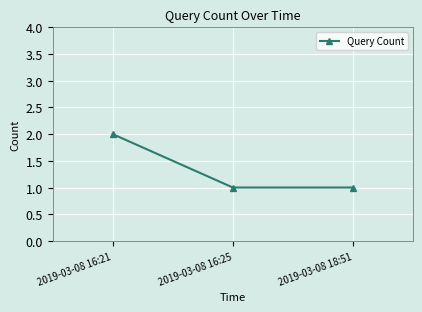

Count the values in the range 1 to 2.

3